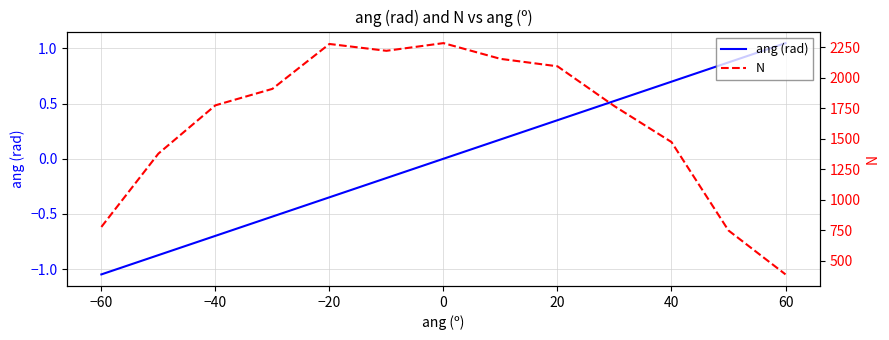

True or false: N and ang (rad) cross at least once.

False